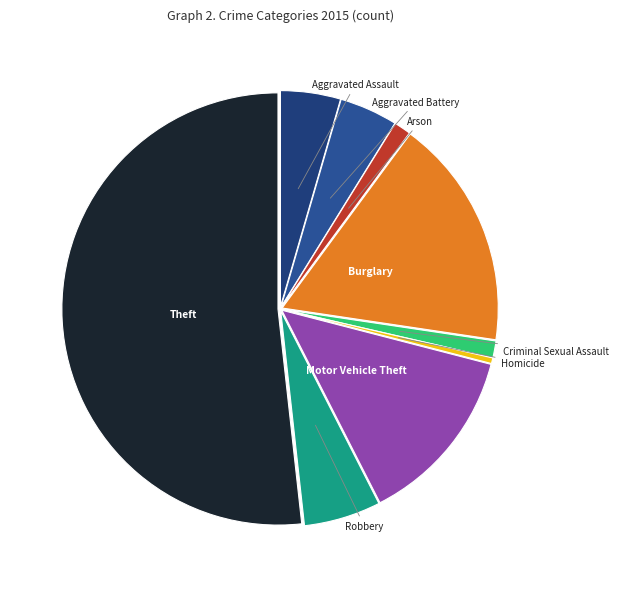

Which category has the biggest portion of the pie?

Theft